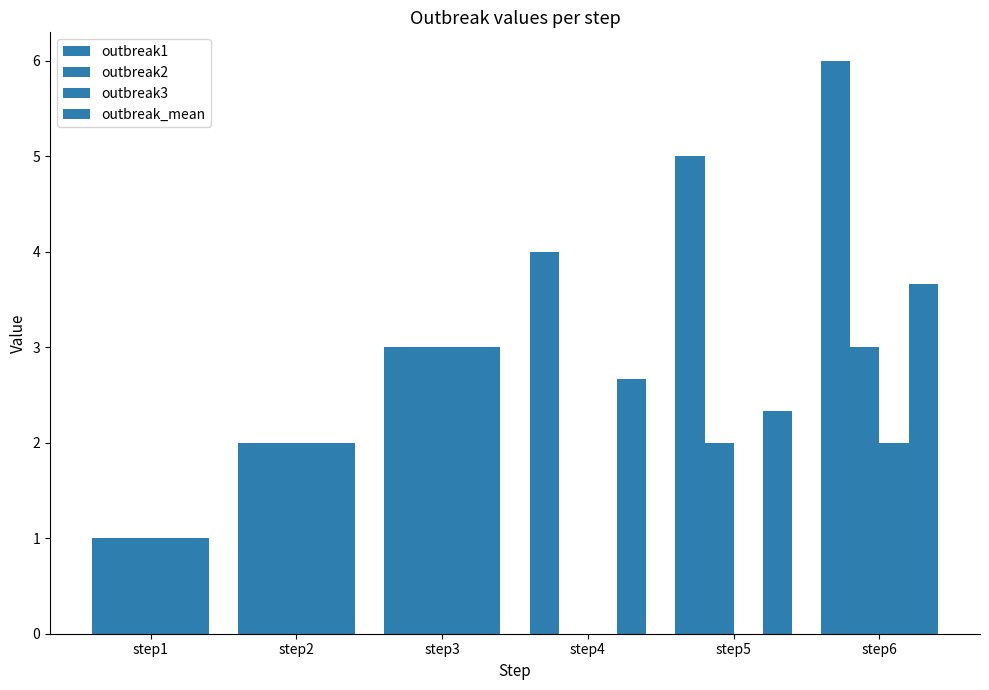

How many data points does each series have?

6